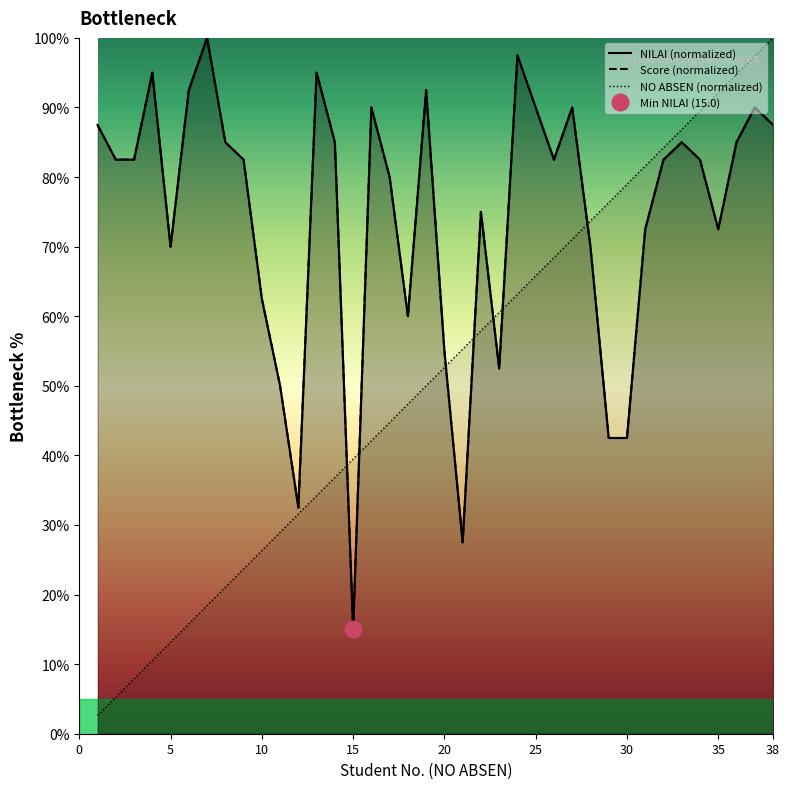

What is the total value across all series at 26?

233.4